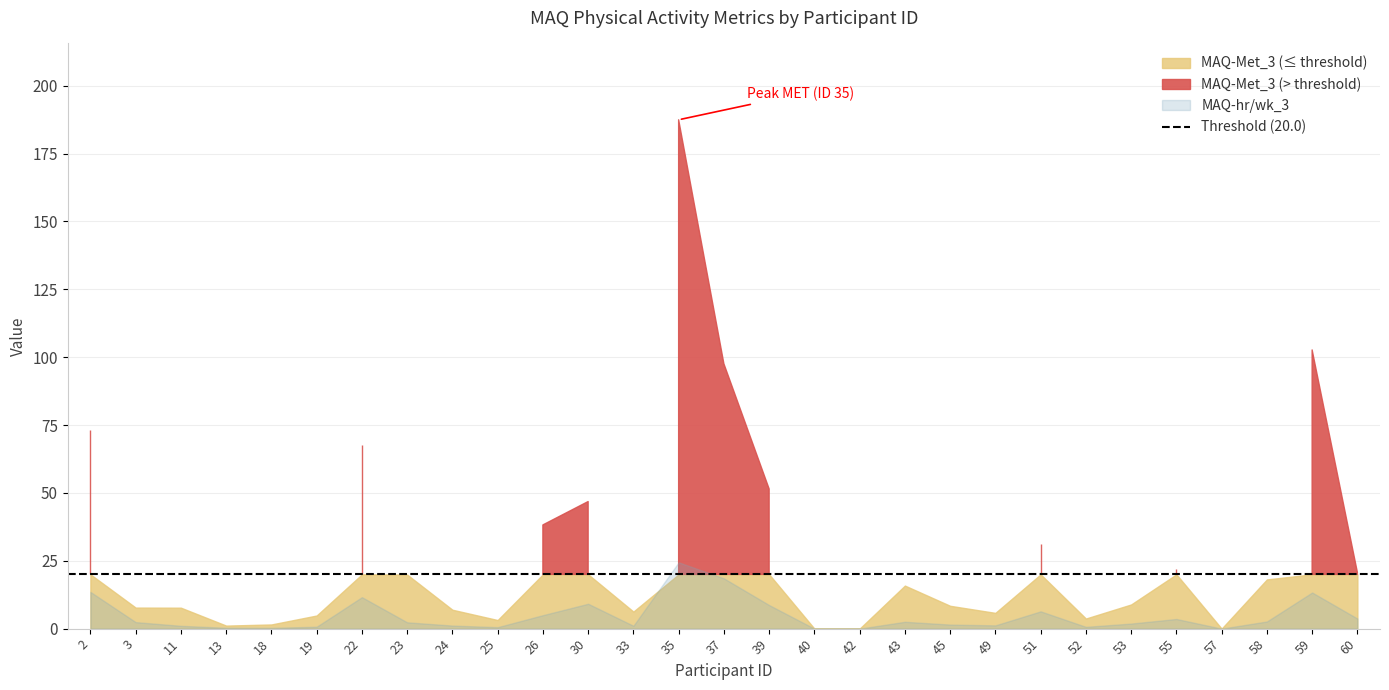

The value of MAQ-hr/wk_3 at 23 is 3.6. True or false?

False